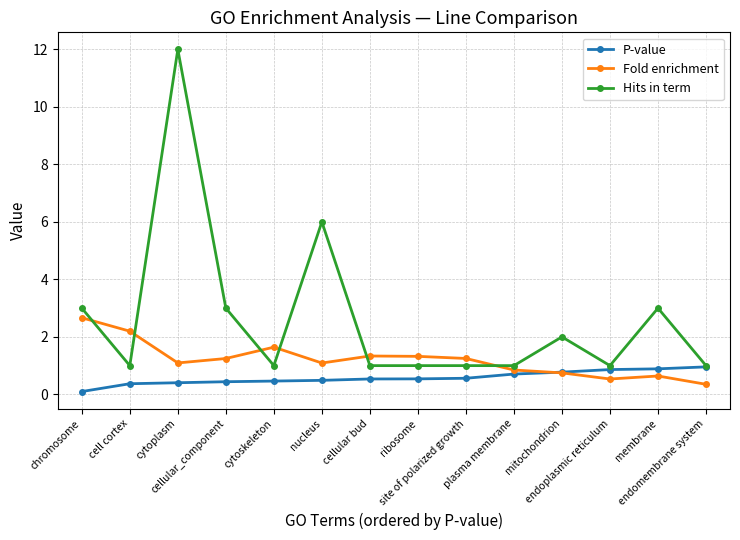

What is the label of the 1st point from the right?

endomembrane system